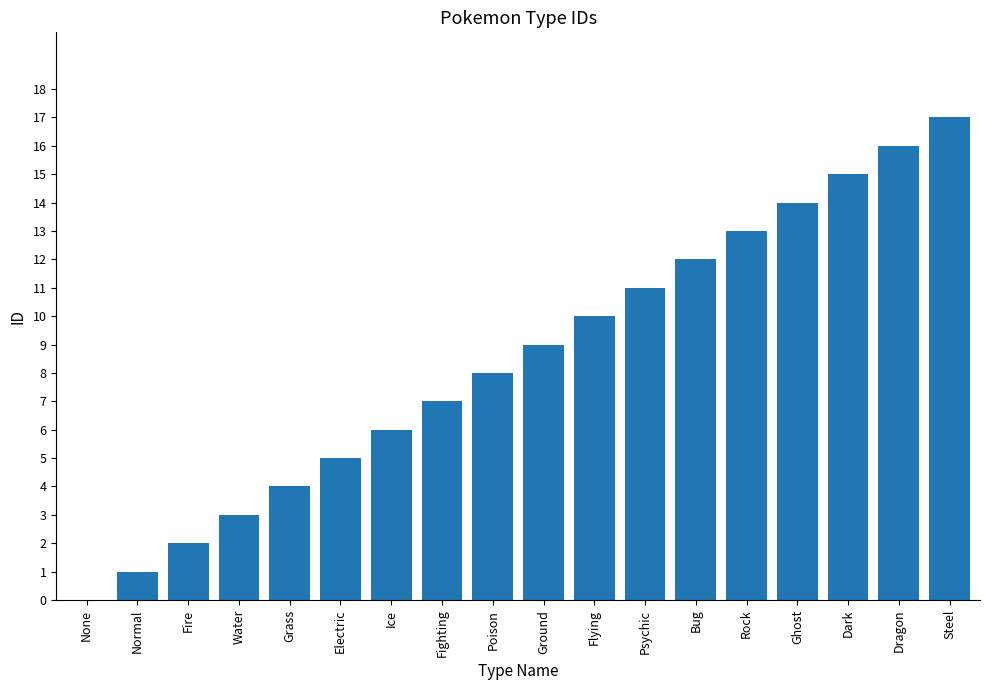

What is the sum of all values?

153